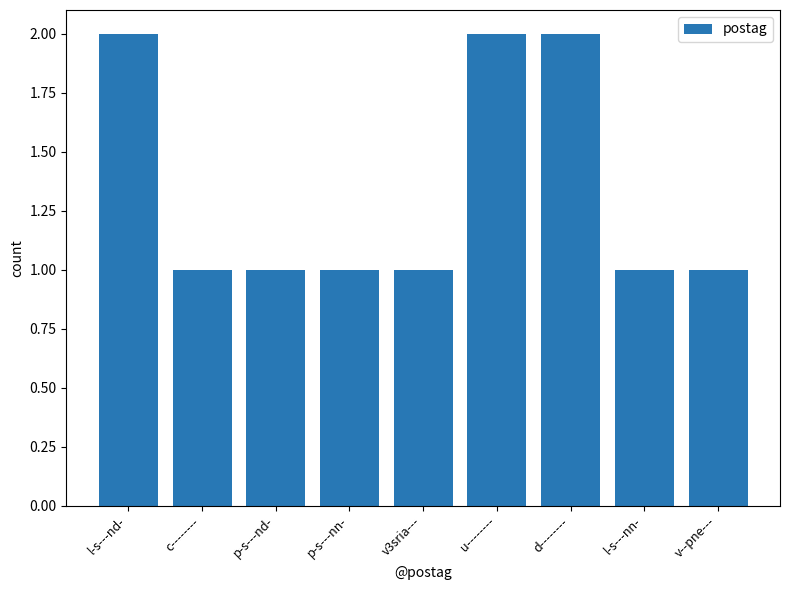

Count the number of data series in this chart.

1